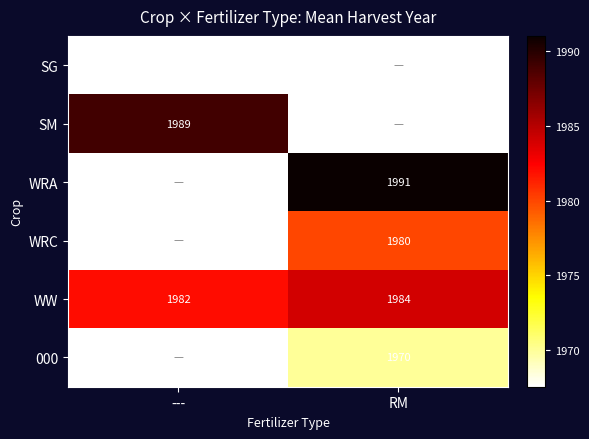

At how many categories does at least one series exceed 644?

2